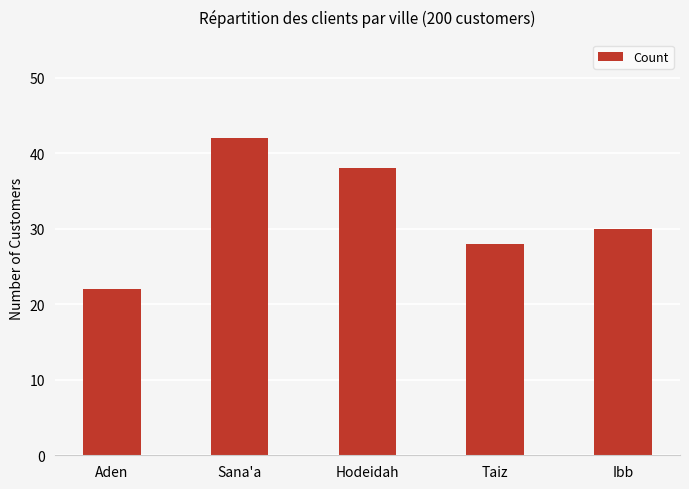

Does the chart contain stacked bars?

No